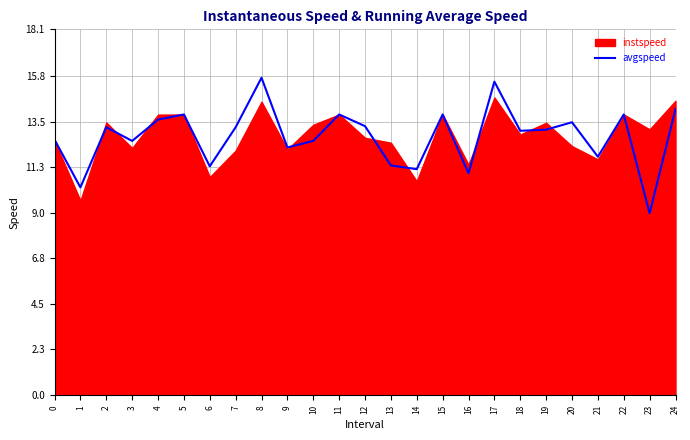

Does the chart display data point markers on the line(s)?

No